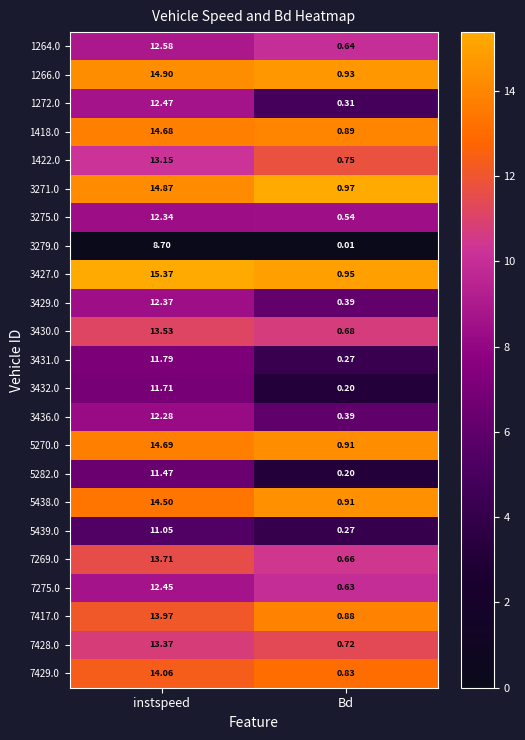

Rank the categories by 1418.0 value from highest to lowest.

instspeed, Bd